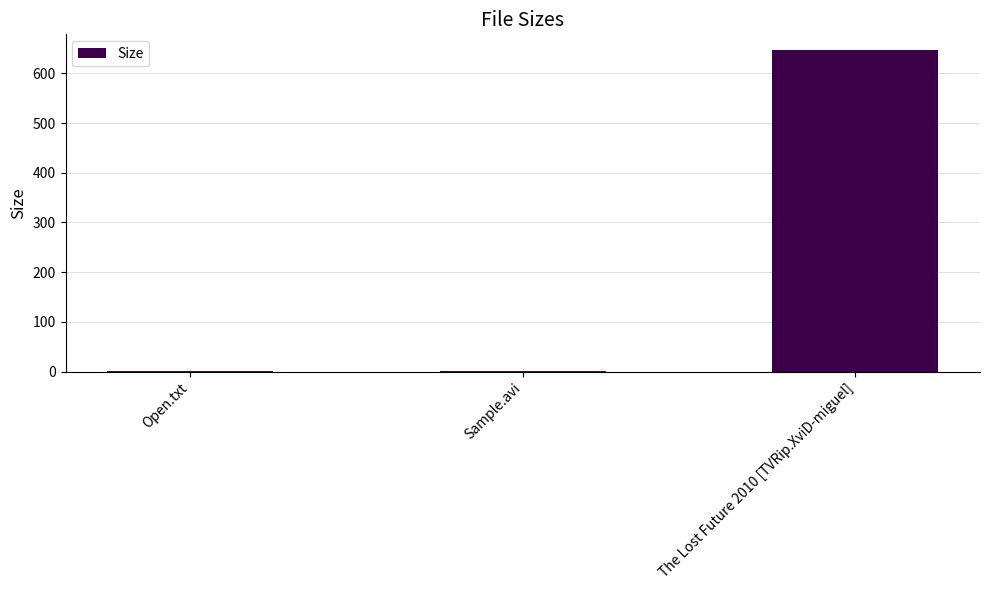

What value does the data have at Open.txt?

1.3